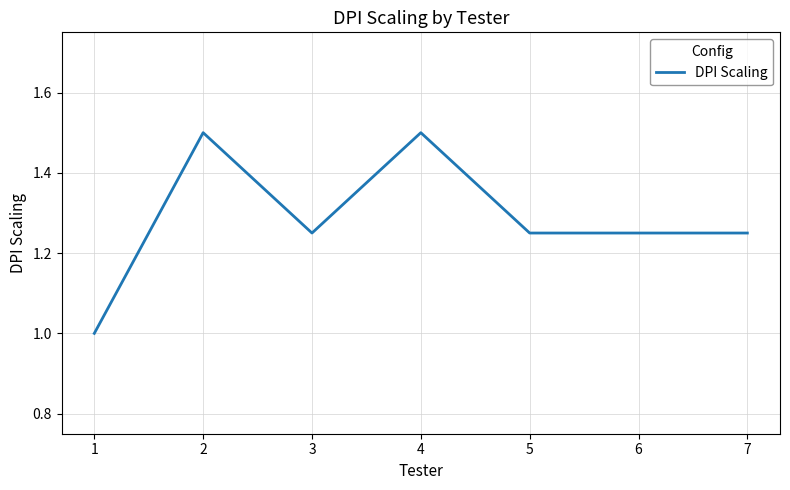

Does the chart have visible grid lines?

Yes